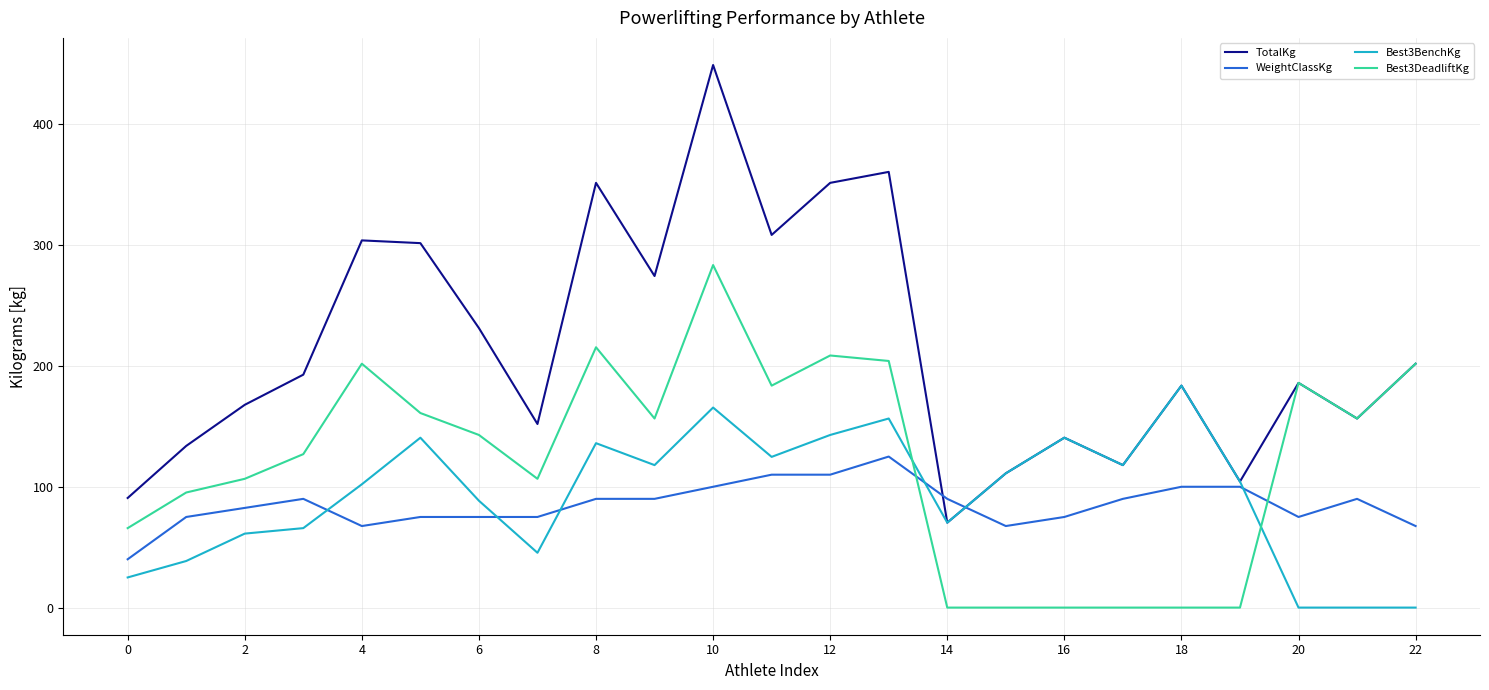

What is the sum of all TotalKg values?

4941.9